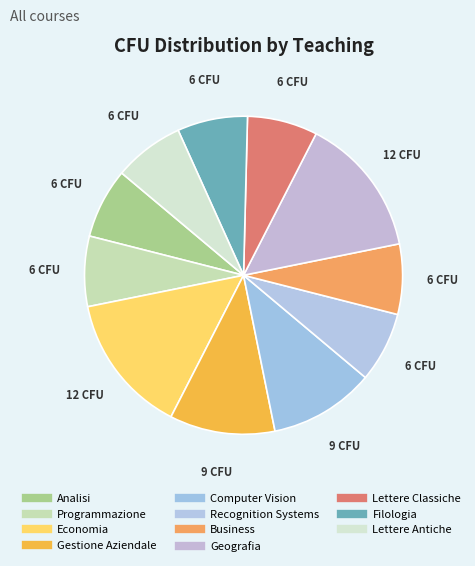

Approximately how many times larger is the value at Business compared to Lettere Antiche?

1.0